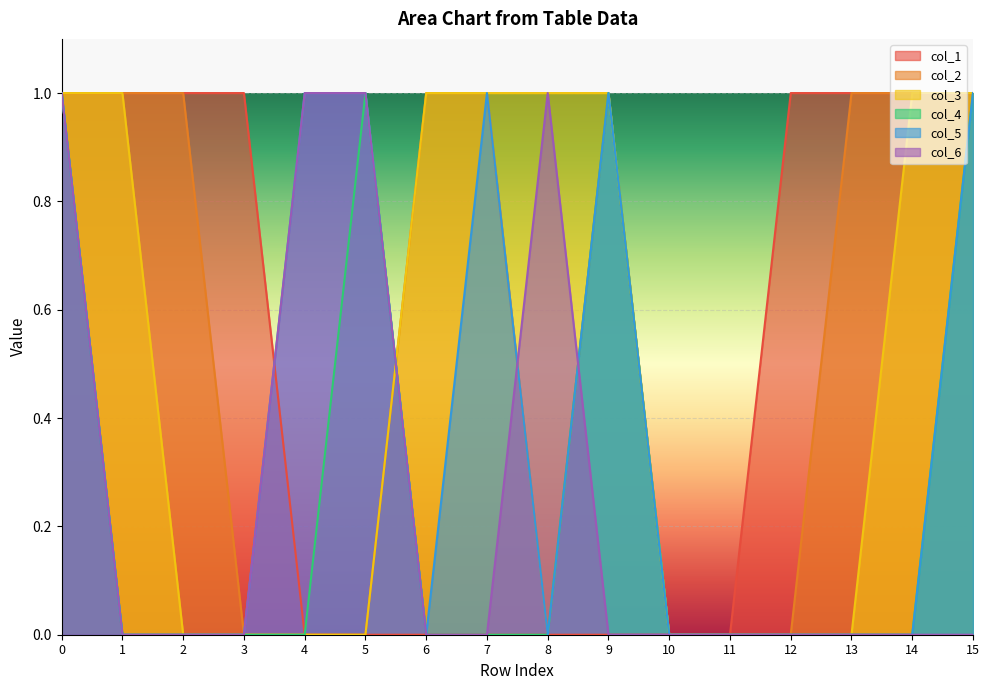

Which series has the largest range (max minus min)?

col_1